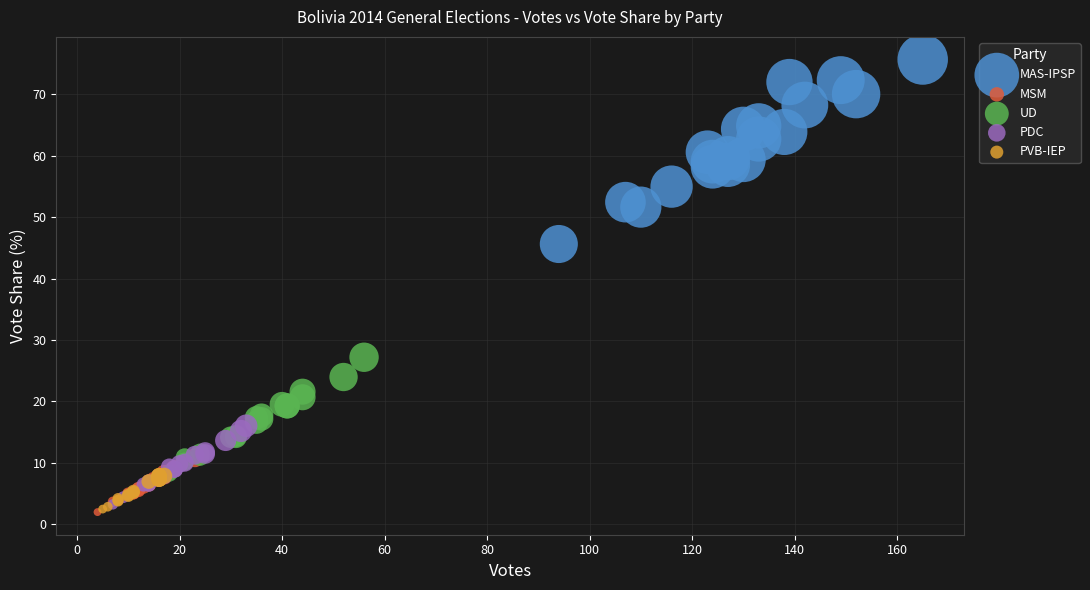

Which series has the widest spread of Y values?

MAS-IPSP